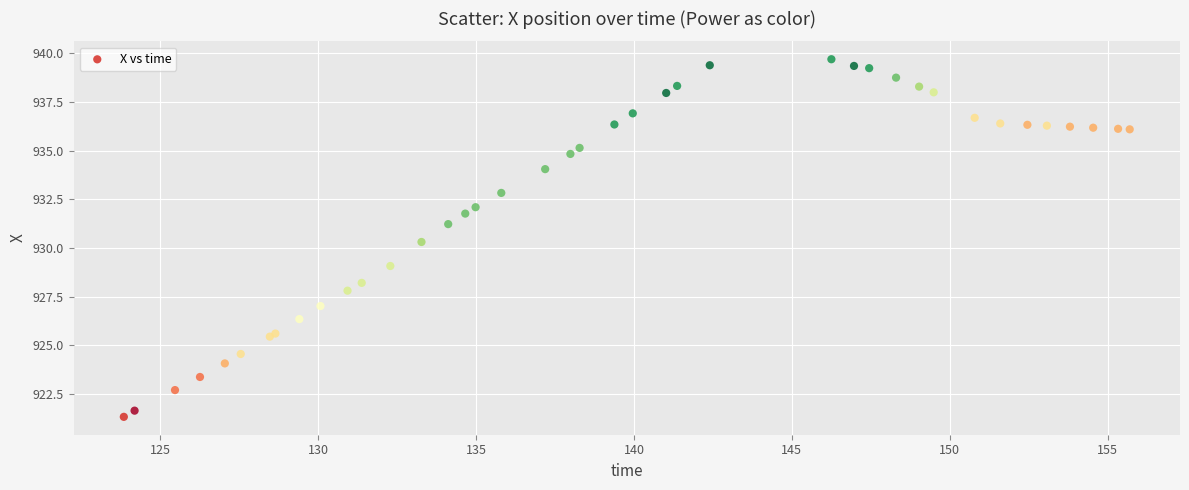

What Y value in the scatter plot is closest to 930?

930.3